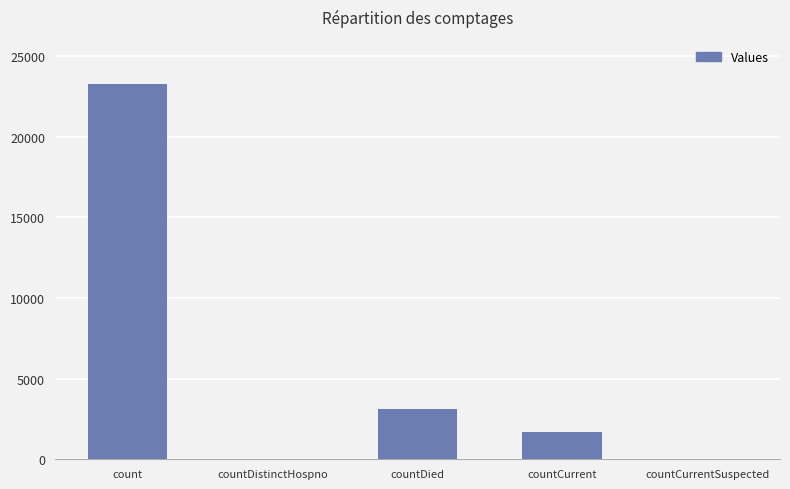

What is the change in value from count to countDied?

-20137